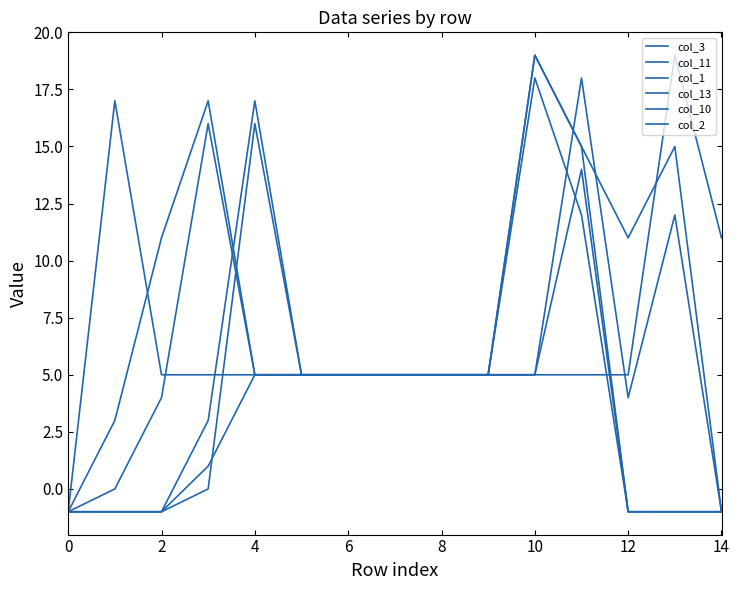

How many times do col_10 and col_1 cross each other?

2